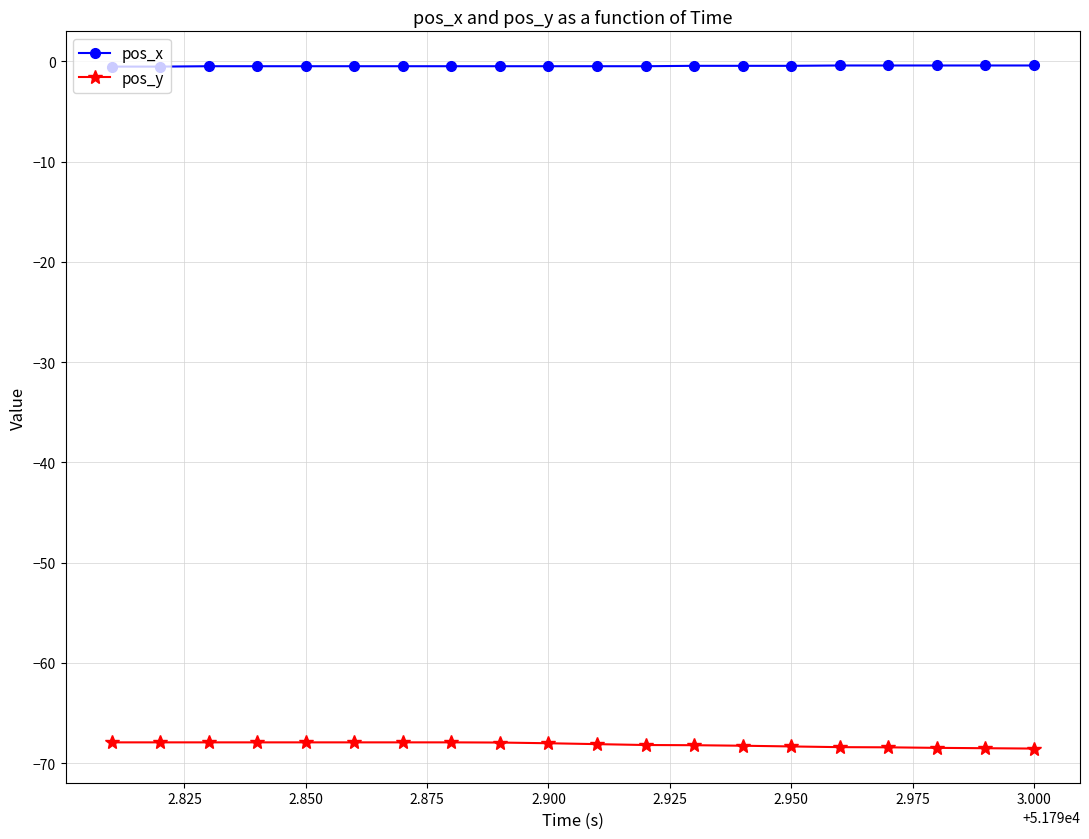

What is the lowest value of the pos_y series?

-68.5